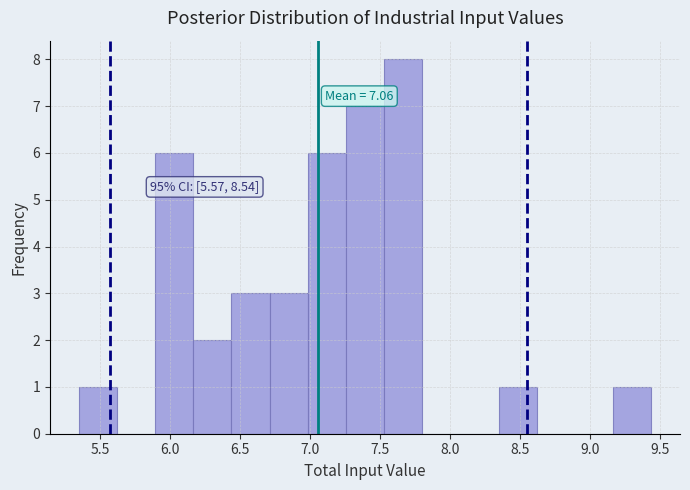

Which range on the x-axis has the tallest bar?

7.55 to 7.80